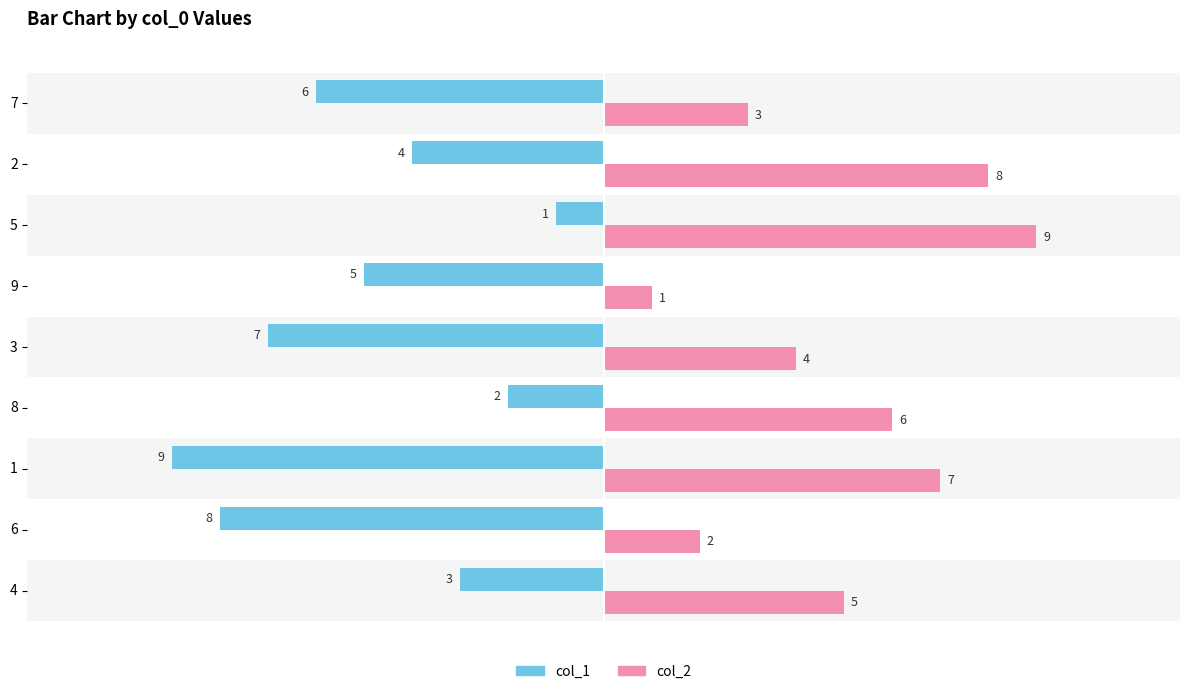

What are all the series names shown in the legend?

col_1, col_2